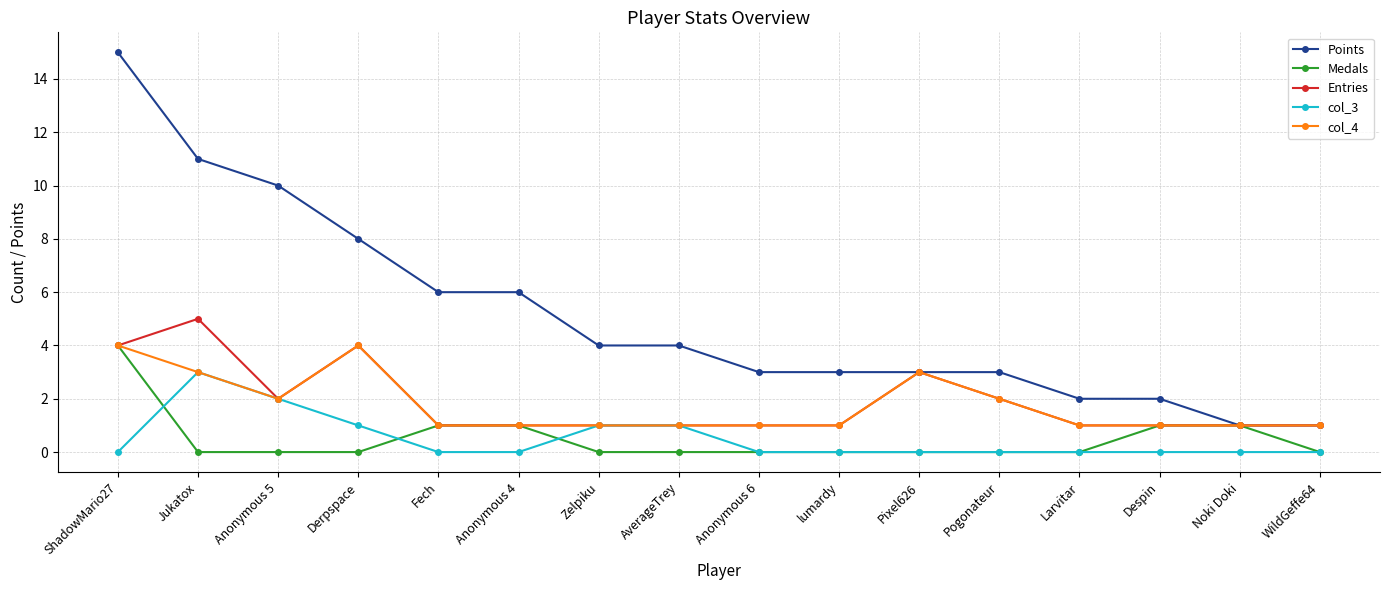

Reading right to left, extract all data points from this chart.

Points: 1	1	2	2	3	3	3	3	4	4	6	6	8	10	11	15
Medals: 0	1	1	0	0	0	0	0	0	0	1	1	0	0	0	4
Entries: 1	1	1	1	2	3	1	1	1	1	1	1	4	2	5	4
col_3: 0	0	0	0	0	0	0	0	1	1	0	0	1	2	3	0
col_4: 1	1	1	1	2	3	1	1	1	1	1	1	4	2	3	4